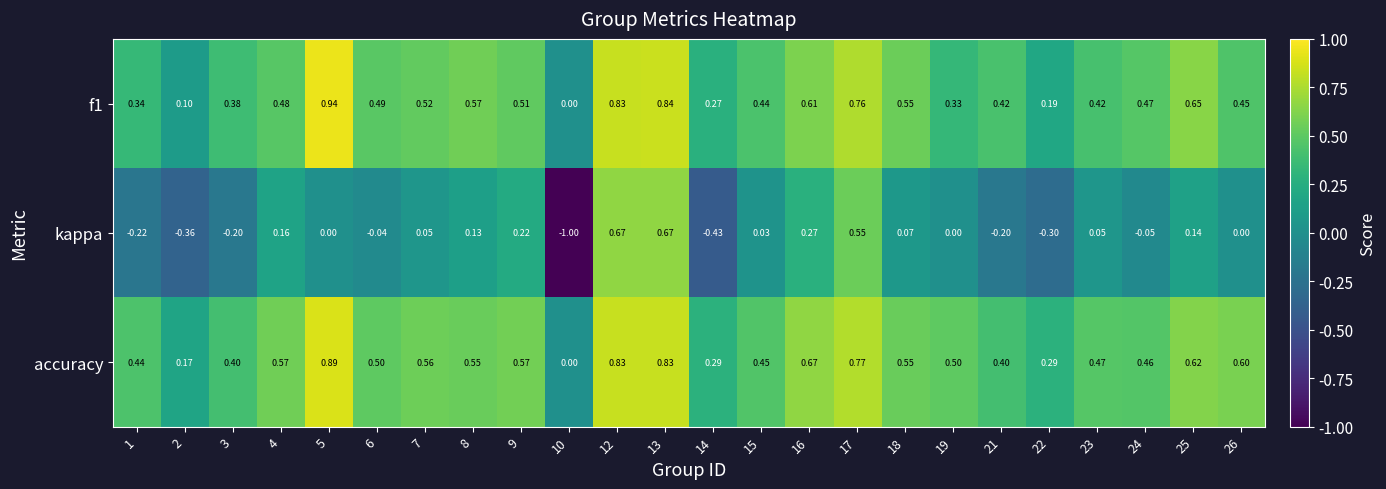

Which series has the largest total across all categories?

accuracy